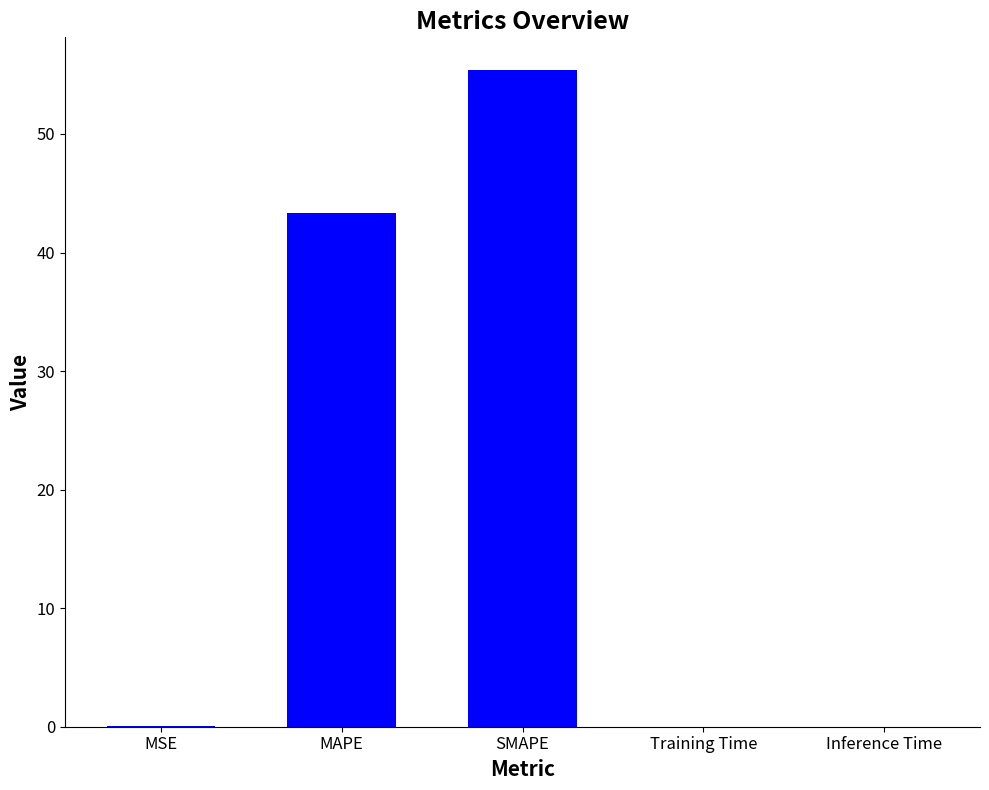

How many categories are shown in the chart?

5